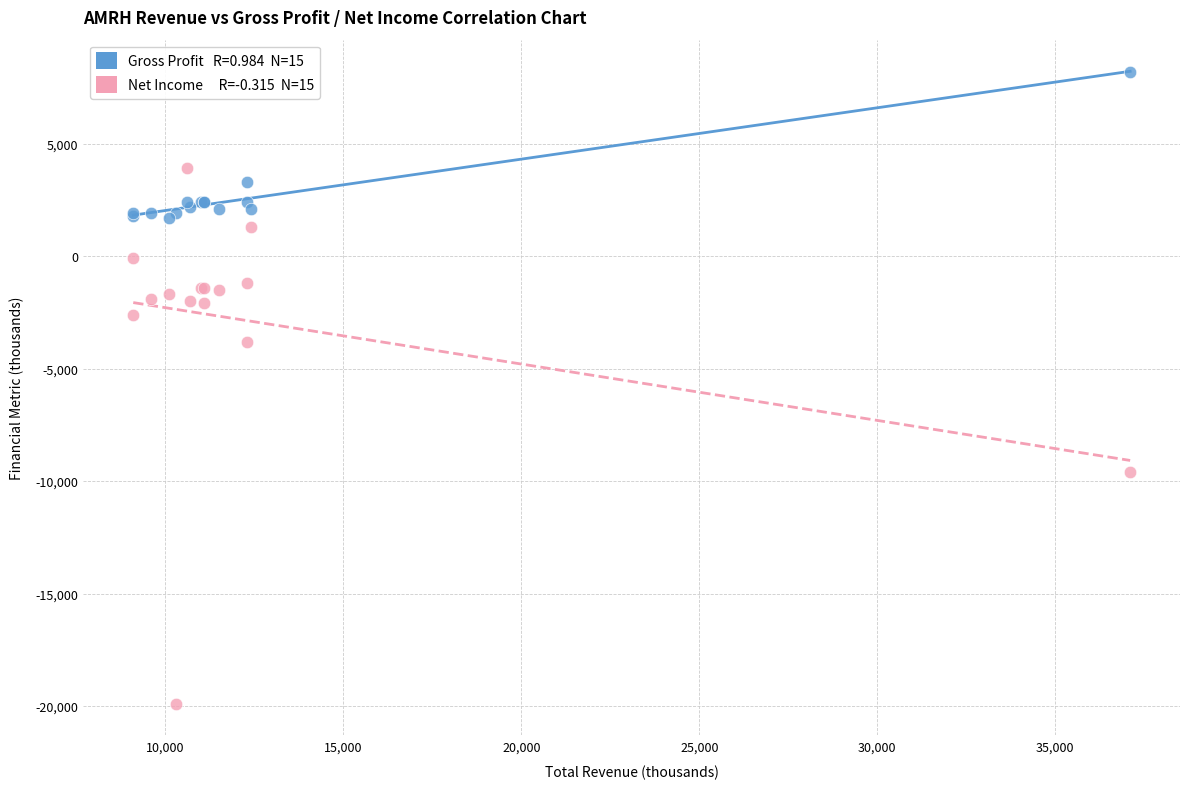

Across all series, what Y value is closest to -5850?

-3800